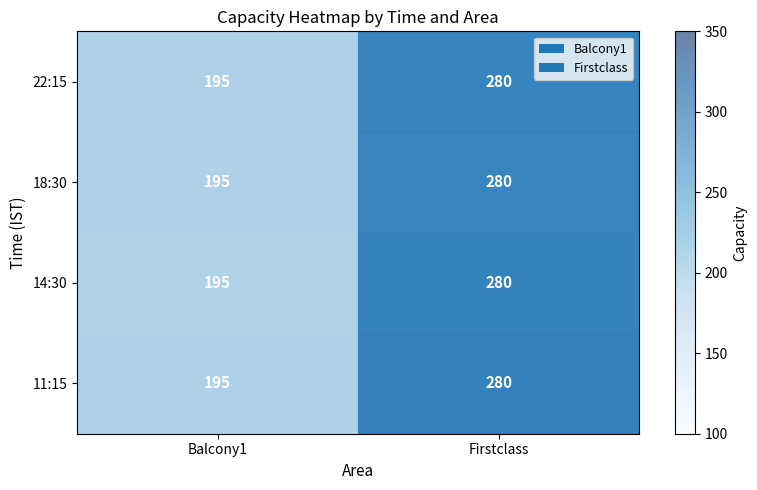

What is the sum of the 18:30 values at Balcony1 and Firstclass?

475